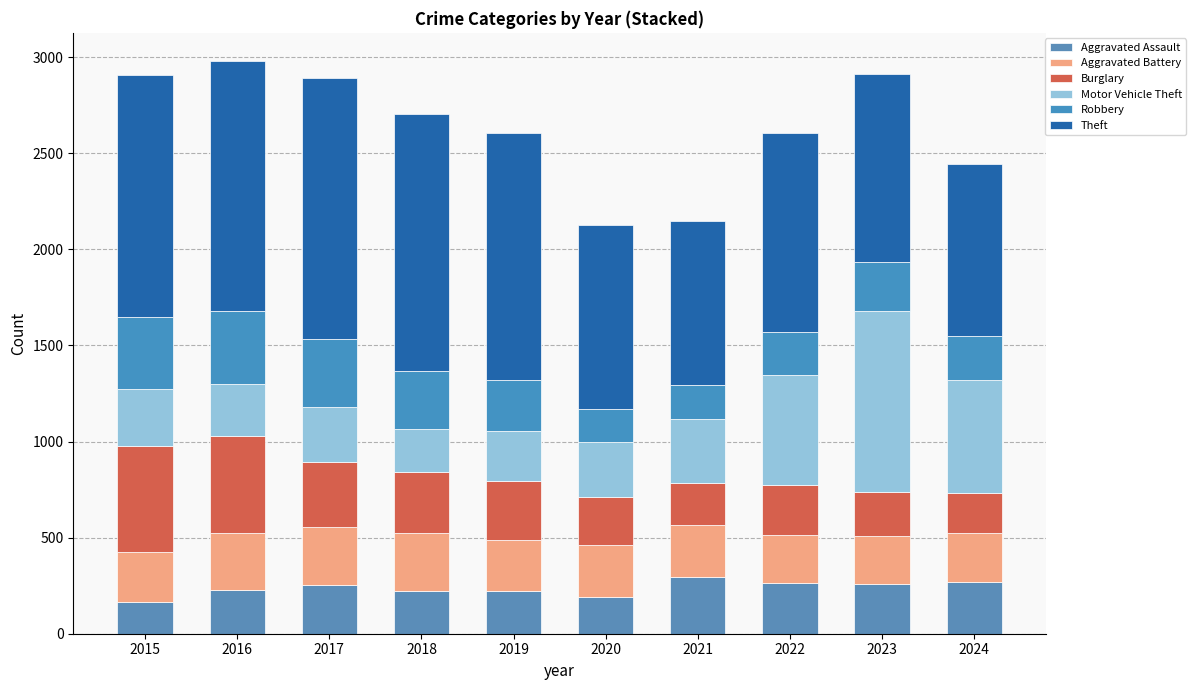

Count the number of categories in the chart.

10